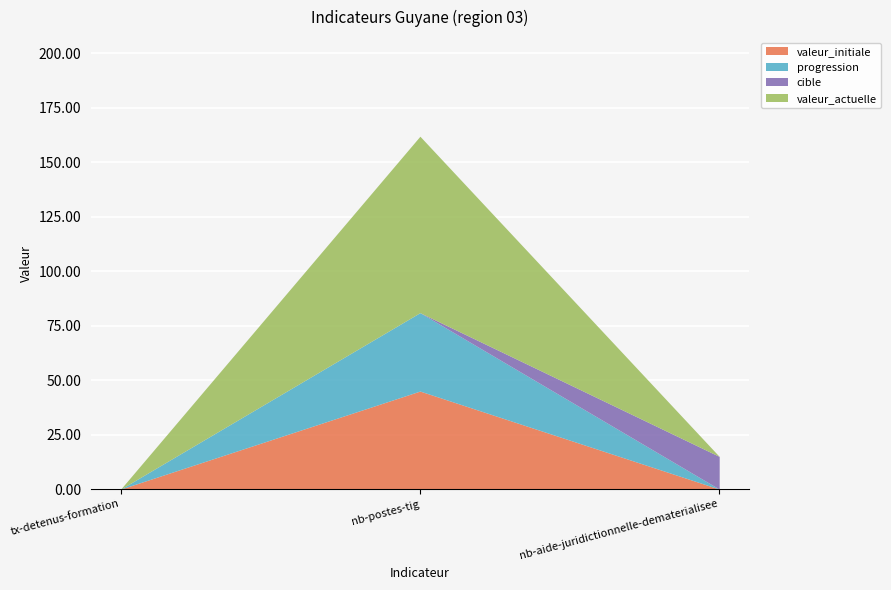

At how many categories does at least one series exceed 78?

1